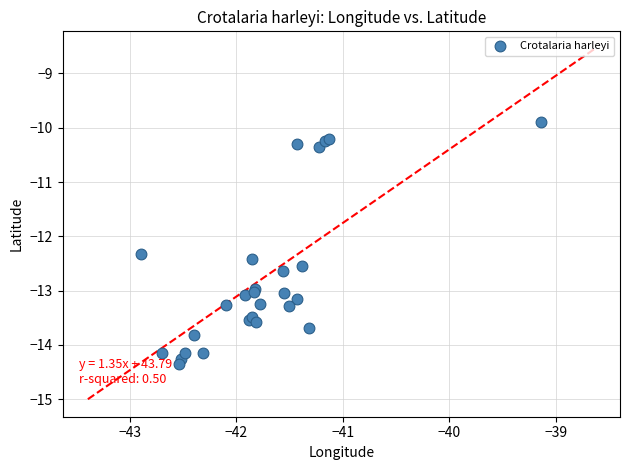

What Y value in the scatter plot is closest to -12?

-12.3